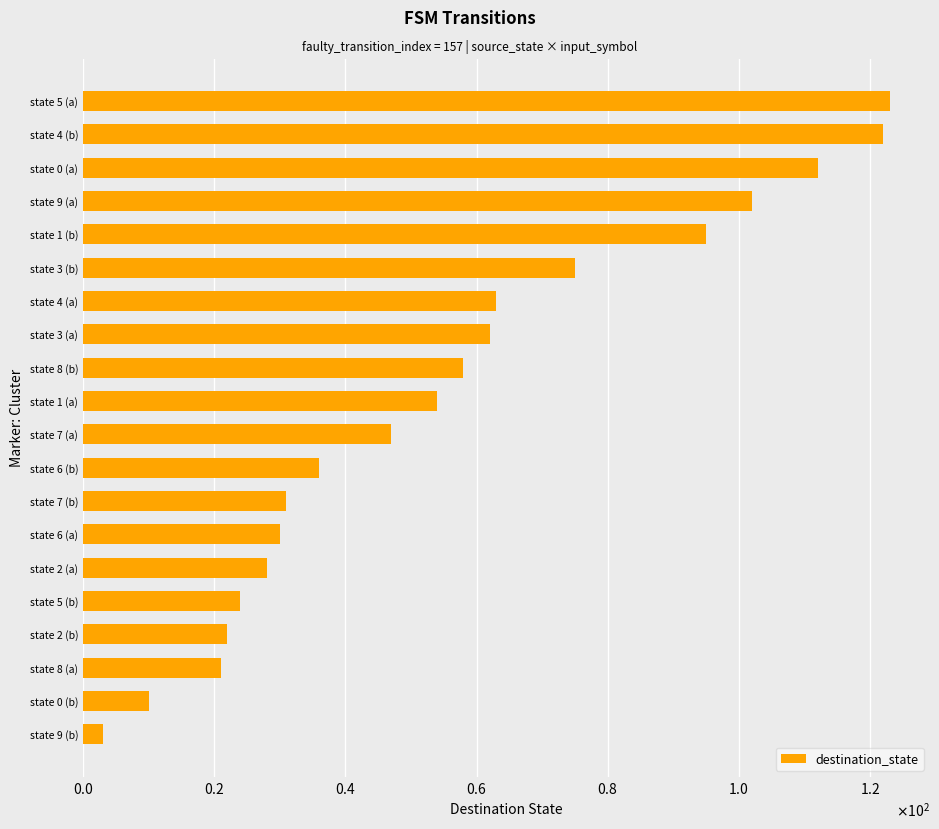

Are the bars horizontal?

Yes